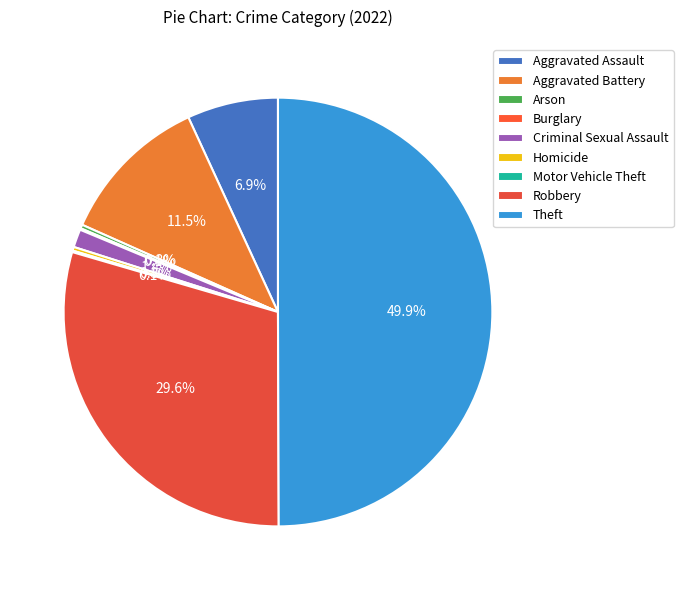

How much of the chart is everything except Theft?

50.1%